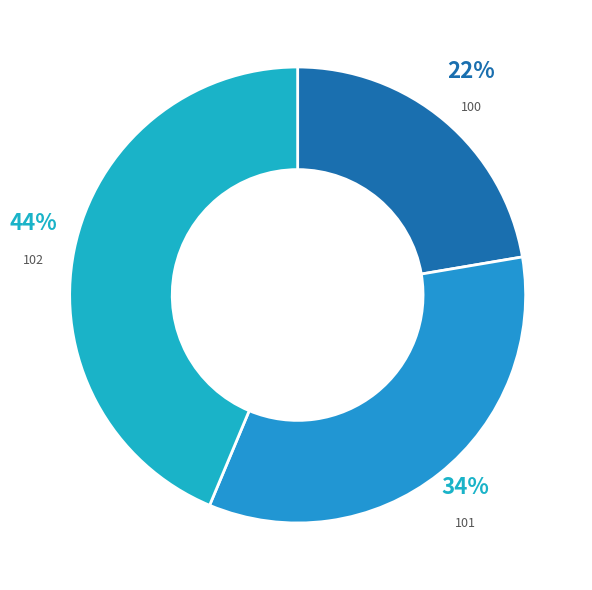

Count the number of slices in the pie.

3